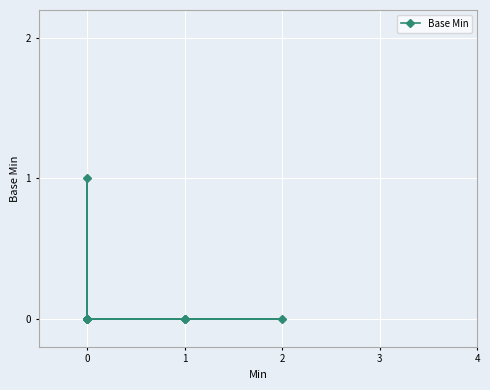

How many lines are shown in the chart?

1